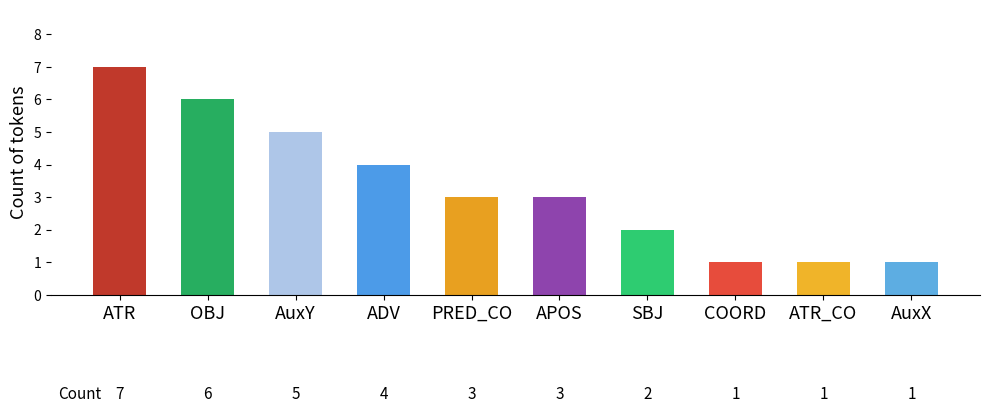

What is the label of the 10th bar from the left?

AuxX